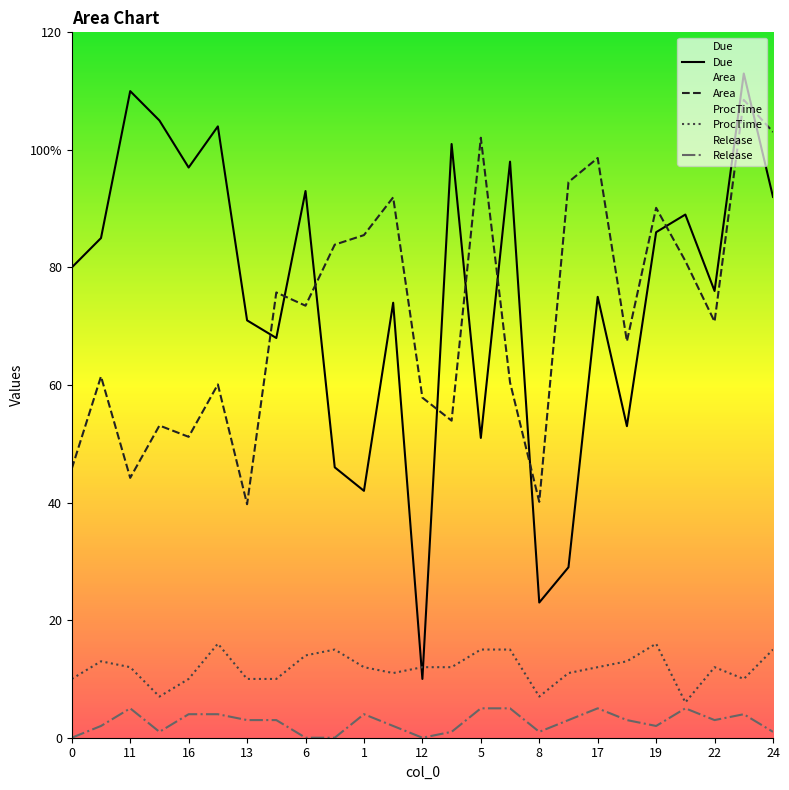

What is the label of the 10th point from the right?

15